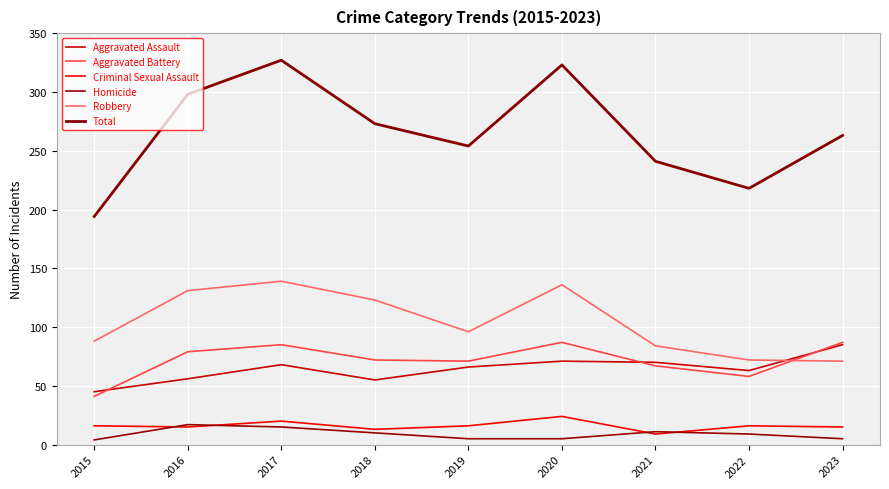

How many series are shown in this chart?

6